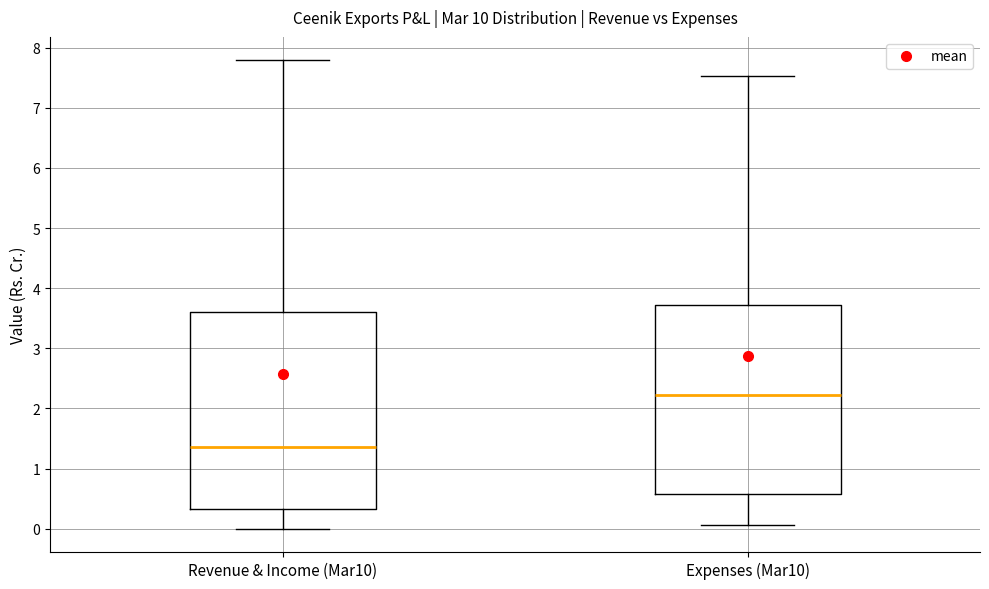

Where is the lower edge of the box for Revenue & Income (Mar10) on the y-axis? The values are not printed on the chart, so give them approximately, as read against the axis.

0.3